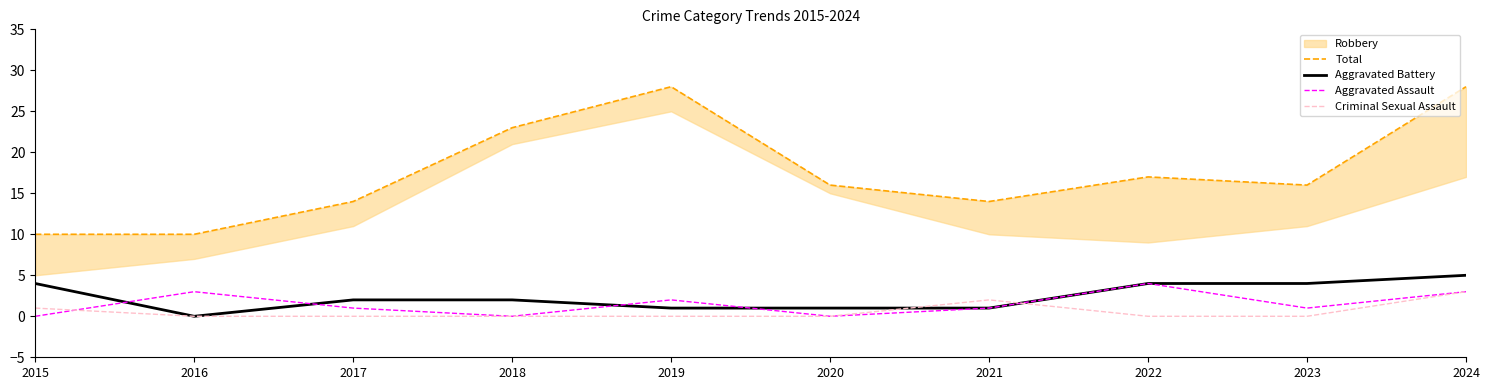

How many interior local peaks does the Total series have?

2